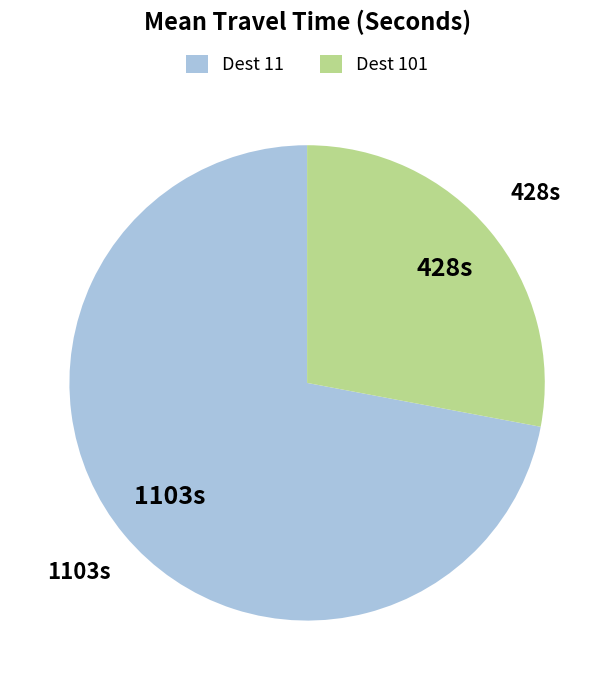

What is the largest slice in the pie chart?

Dest 11